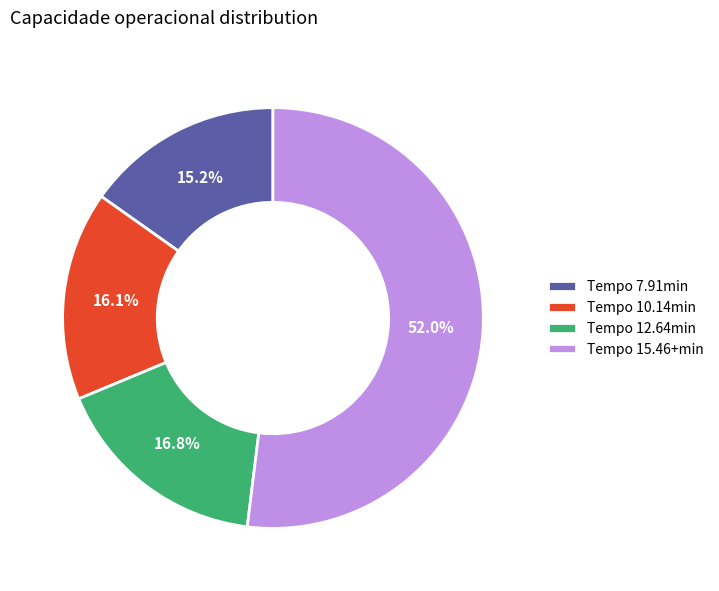

What is the largest slice in the pie chart?

Tempo 15.46+min